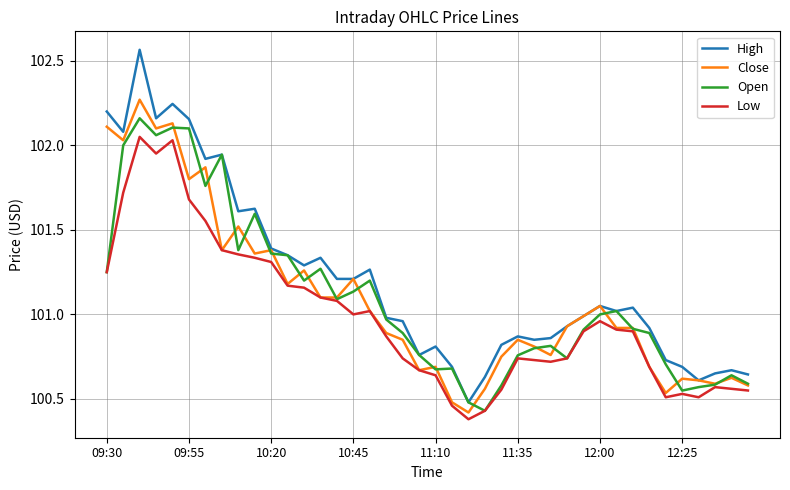

Does the chart have visible grid lines?

Yes